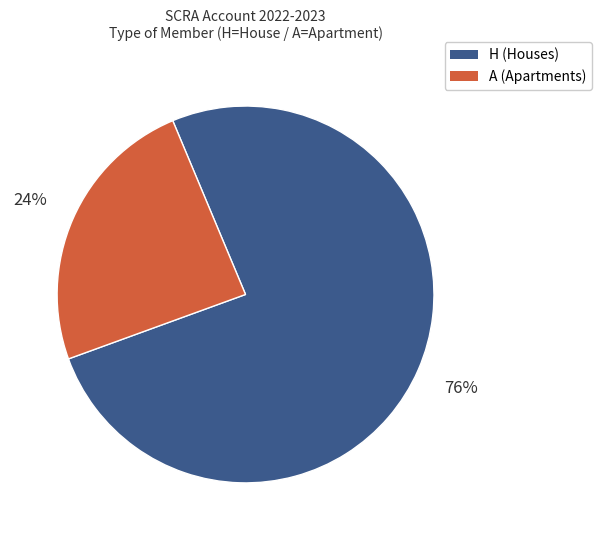

To the nearest percent, what is the difference between the largest and smallest slice percentages?

52%